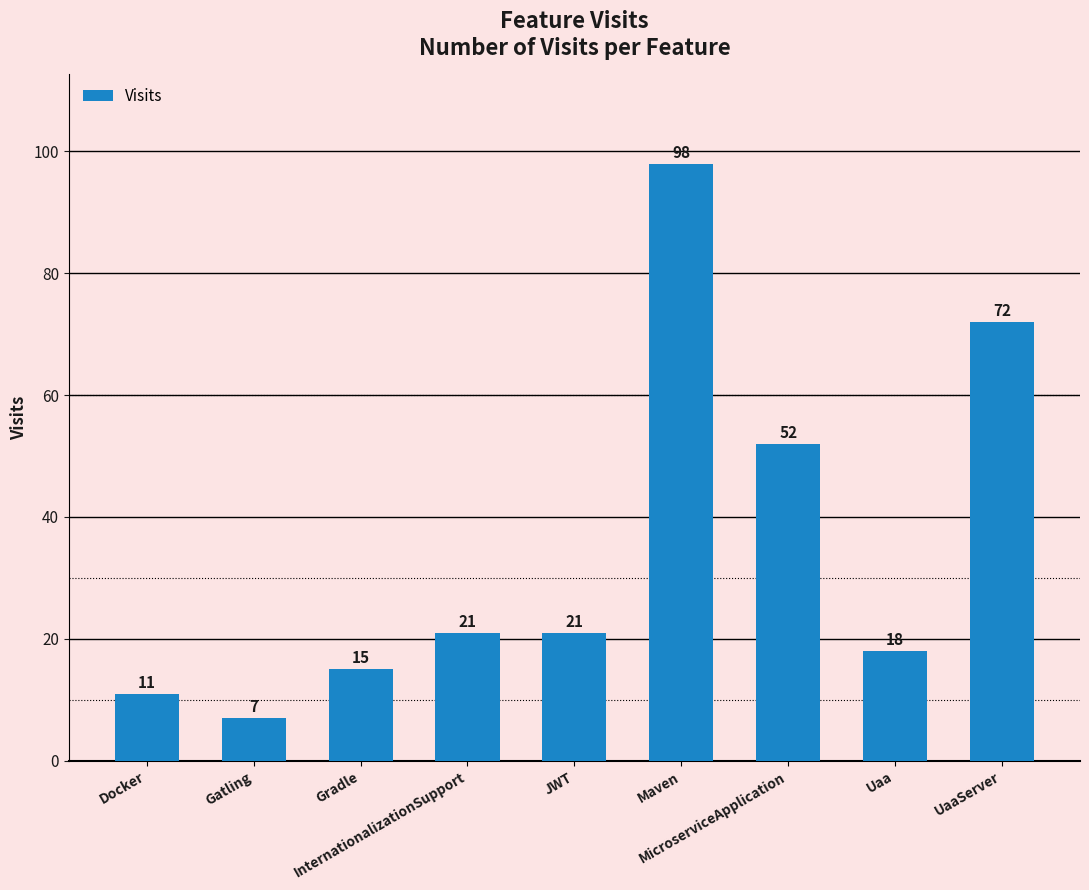

The value at Docker is 19. True or false?

False